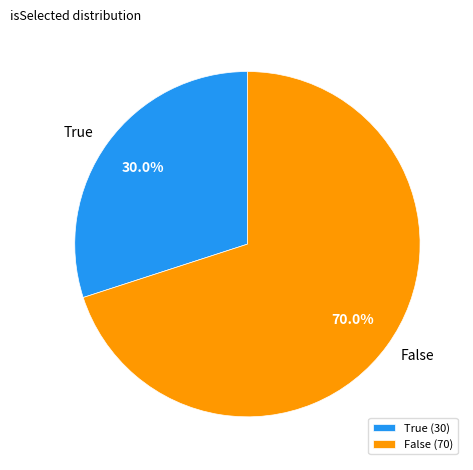

To the nearest percent, what is the combined percentage of False and True?

100%